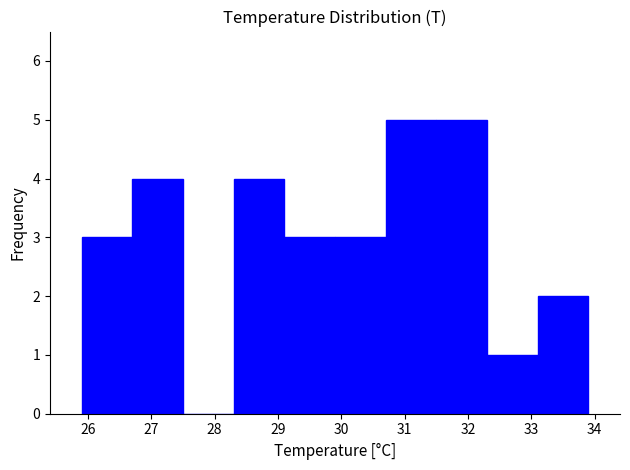

Reading left to right, list every bar in this chart as the range it spans on the x-axis followed by its height. The values are not printed on the chart, so give them approximately, as read against the axis.

25.9 to 26.7: 3
26.7 to 27.5: 4
27.5 to 28.3: 0
28.3 to 29.1: 4
29.1 to 29.9: 3
29.9 to 30.7: 3
30.7 to 31.5: 5
31.5 to 32.3: 5
32.3 to 33.1: 1
33.1 to 33.9: 2